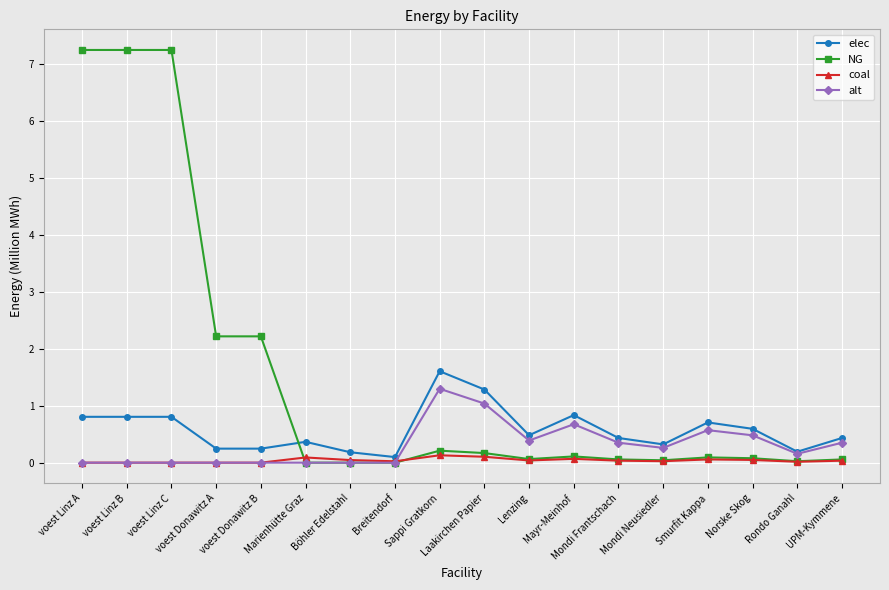

Which series has the widest spread of values?

NG